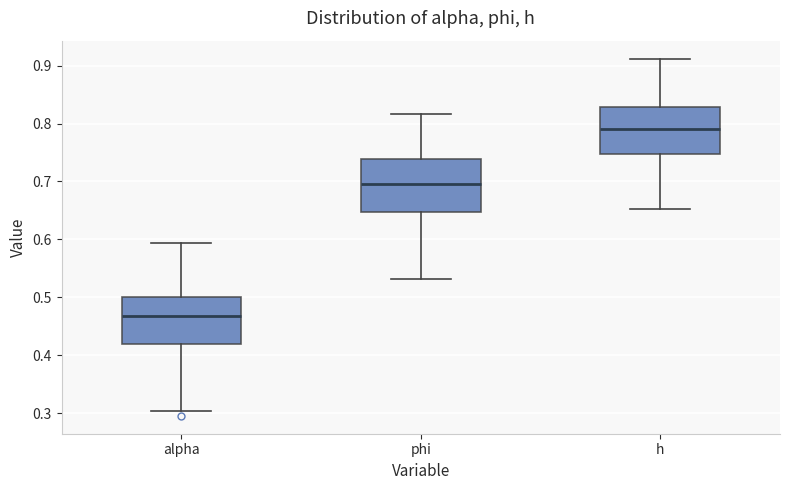

Which box's median line is the highest?

h